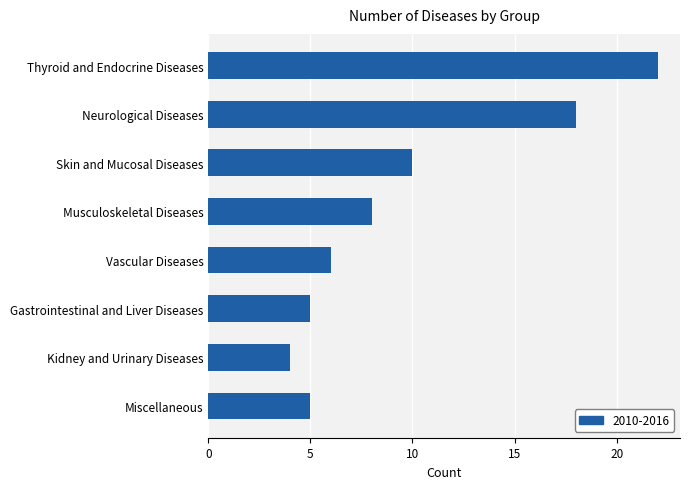

Reading top to bottom, list all the values displayed in this chart.

Thyroid and Endocrine Diseases=22	Neurological Diseases=18	Skin and Mucosal Diseases=10	Musculoskeletal Diseases=8	Vascular Diseases=6	Gastrointestinal and Liver Diseases=5	Kidney and Urinary Diseases=4	Miscellaneous=5